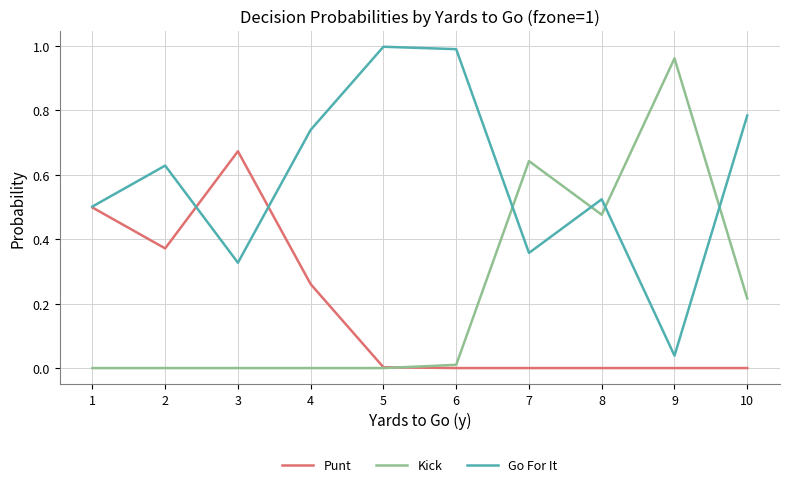

At which label does Go For It reach its minimum?

9